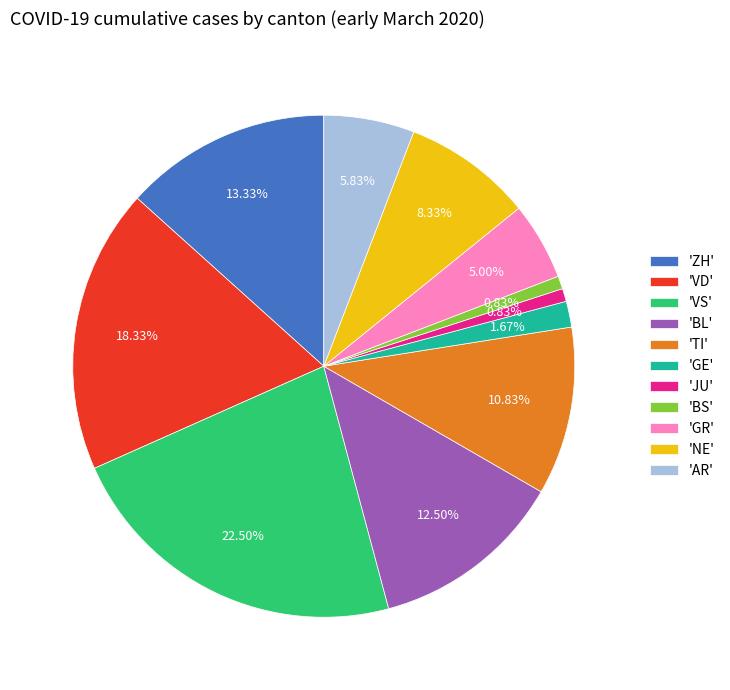

Which category has the biggest portion of the pie?

'VS'